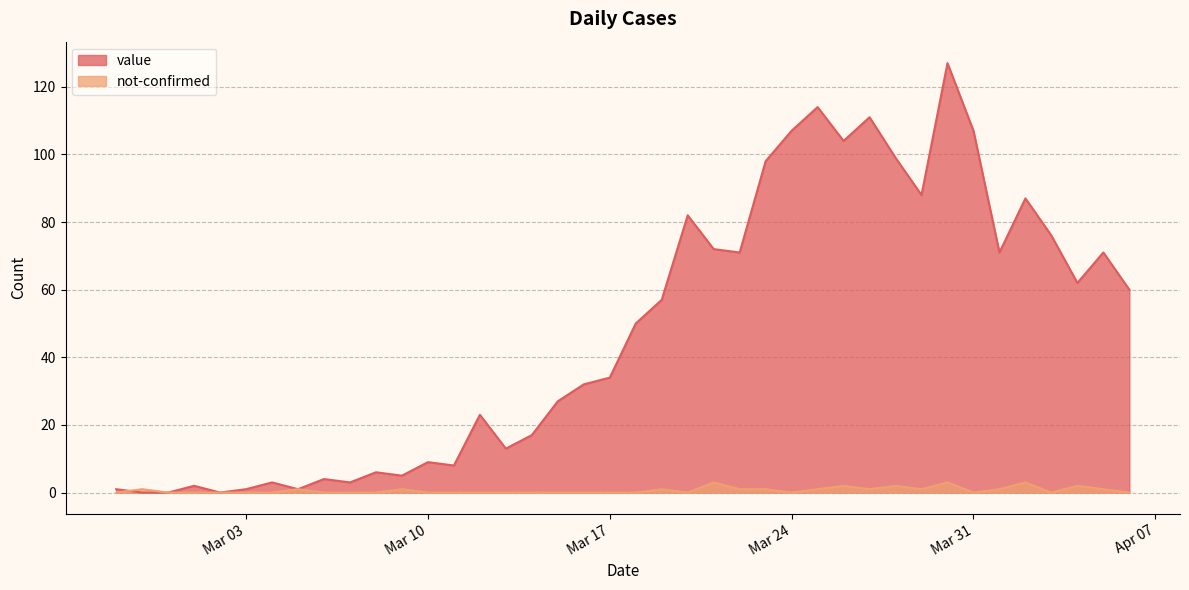

Does the chart display data point markers on the line(s)?

No